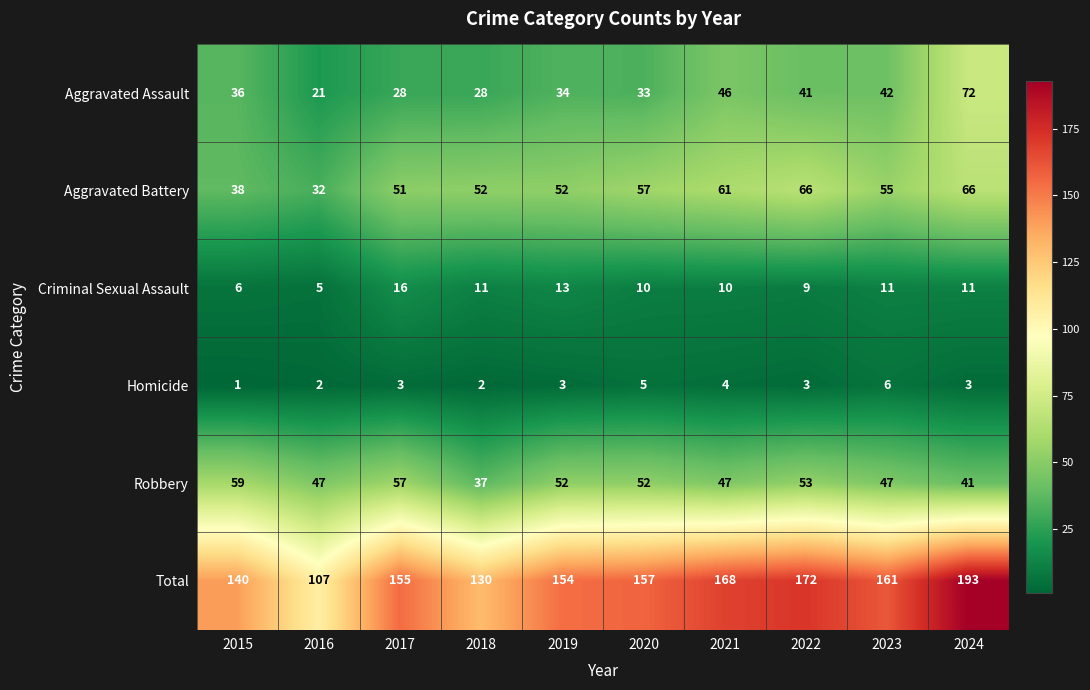

What is the highest value of the Total series?

193